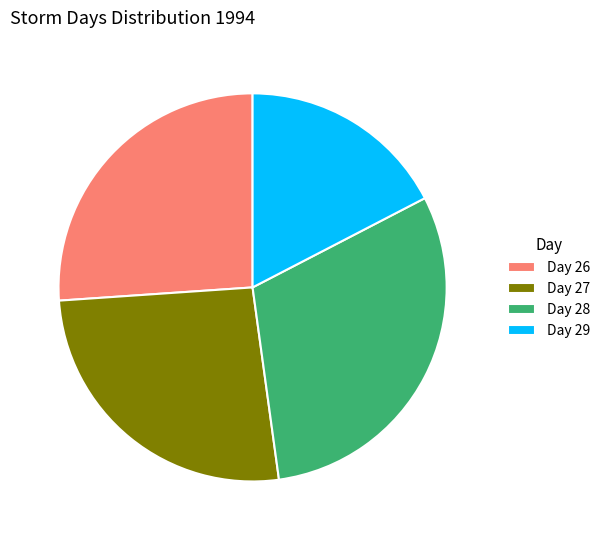

Is there a majority slice in this chart?

No